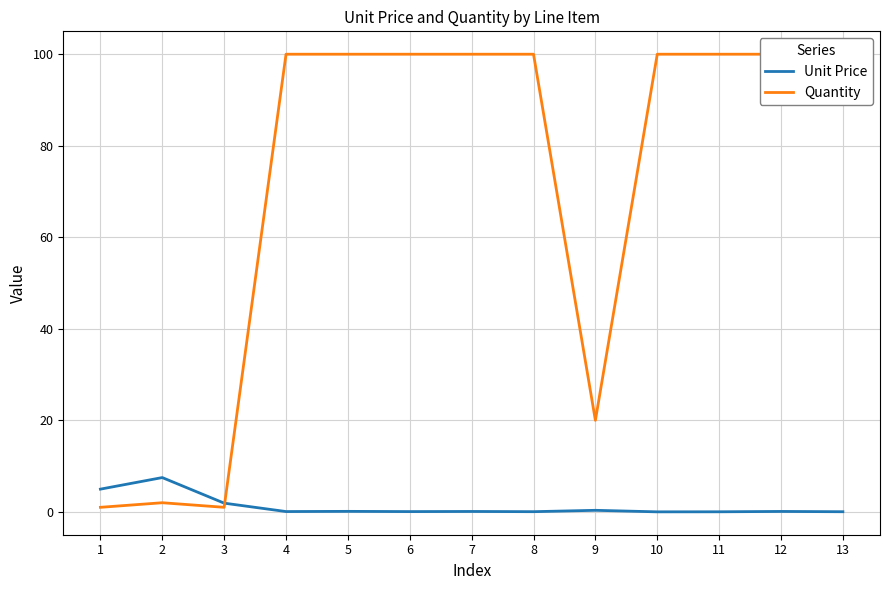

Is the value of Quantity at 3 greater than the value of Unit Price at 10?

Yes